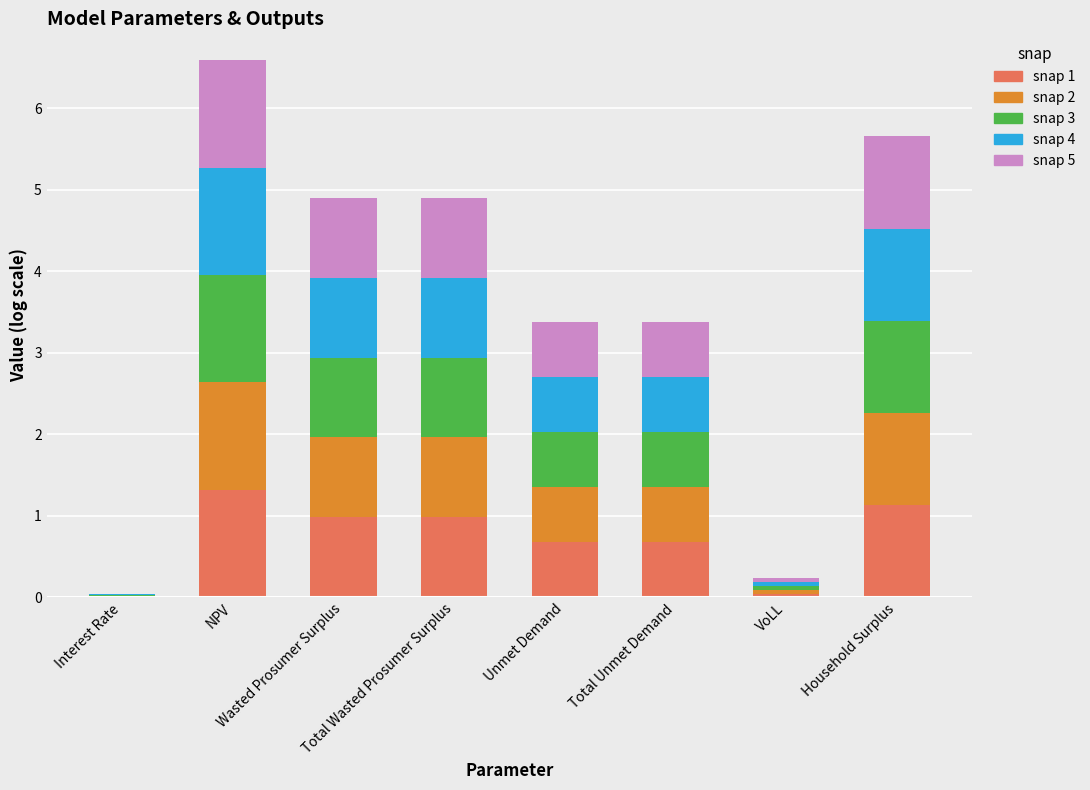

What is the total value across all series at NPV?

6.6